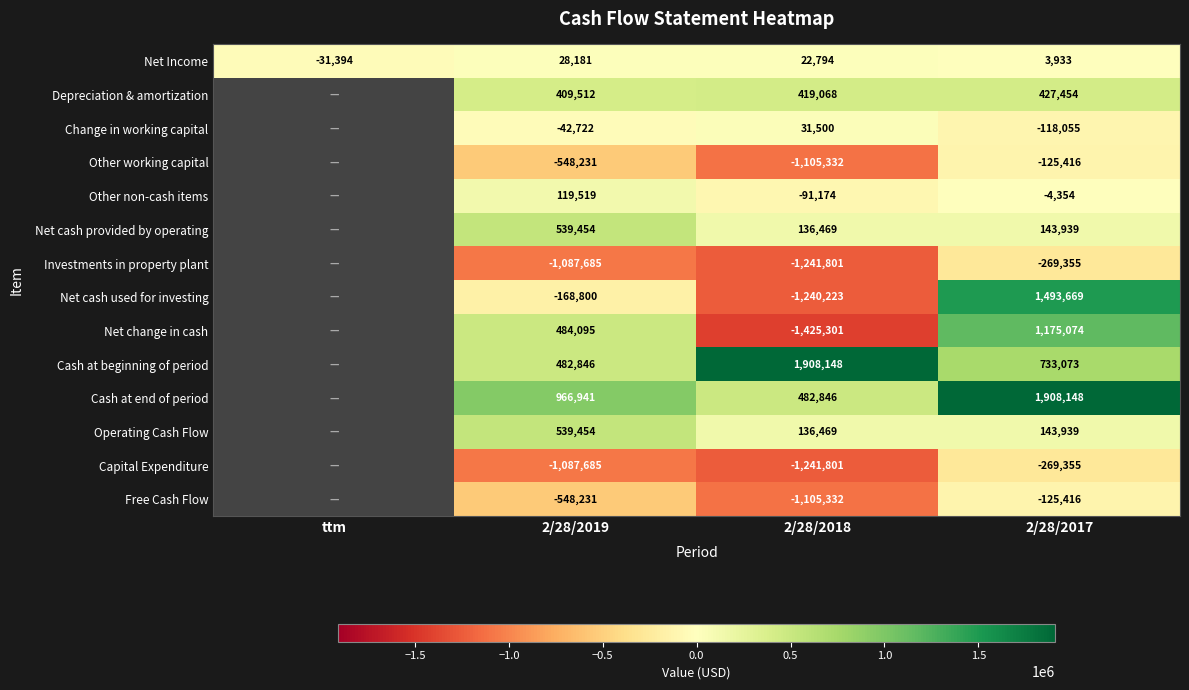

True or false: Depreciation & amortization has a value of 409512 at 2/28/2019.

True